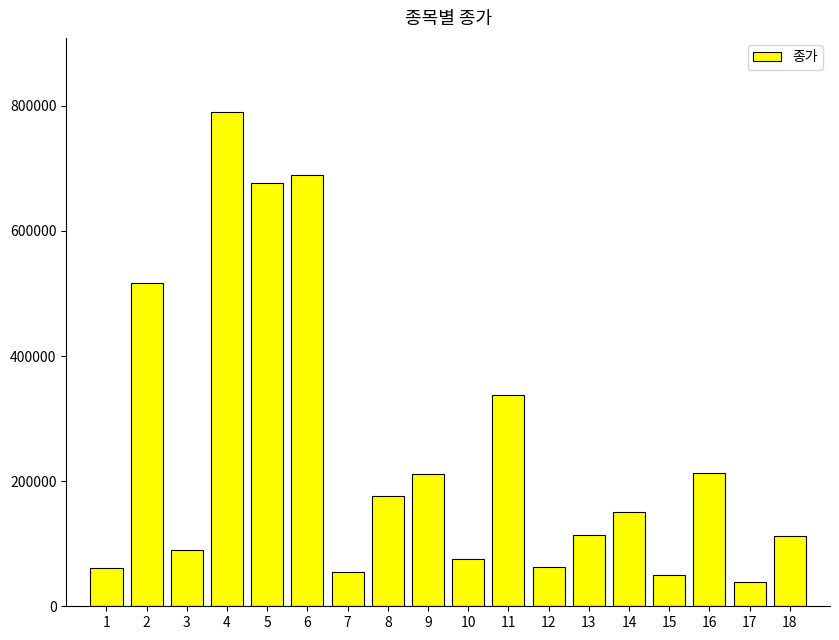

True or false: the data shows 121507 at 10.

False